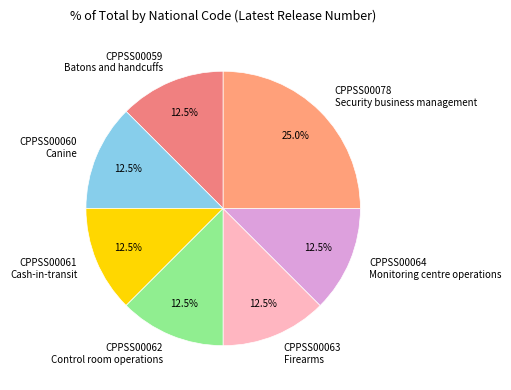

What is the ratio of the value at CPPSS00078 Security business management to the value at CPPSS00063 Firearms?

2.0